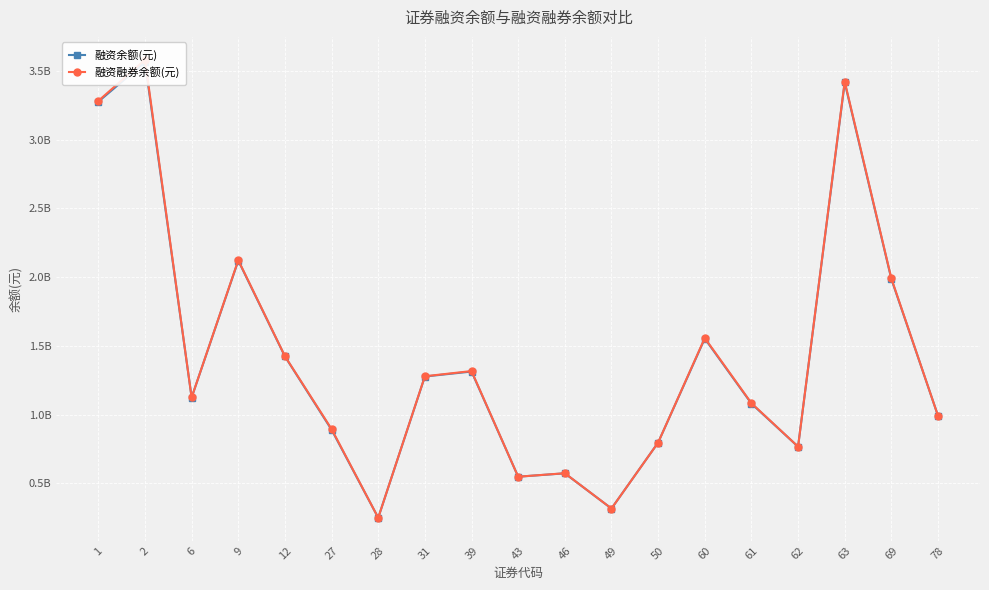

Rank the series by their average value, from highest to lowest.

融资融券余额(元), 融资余额(元)